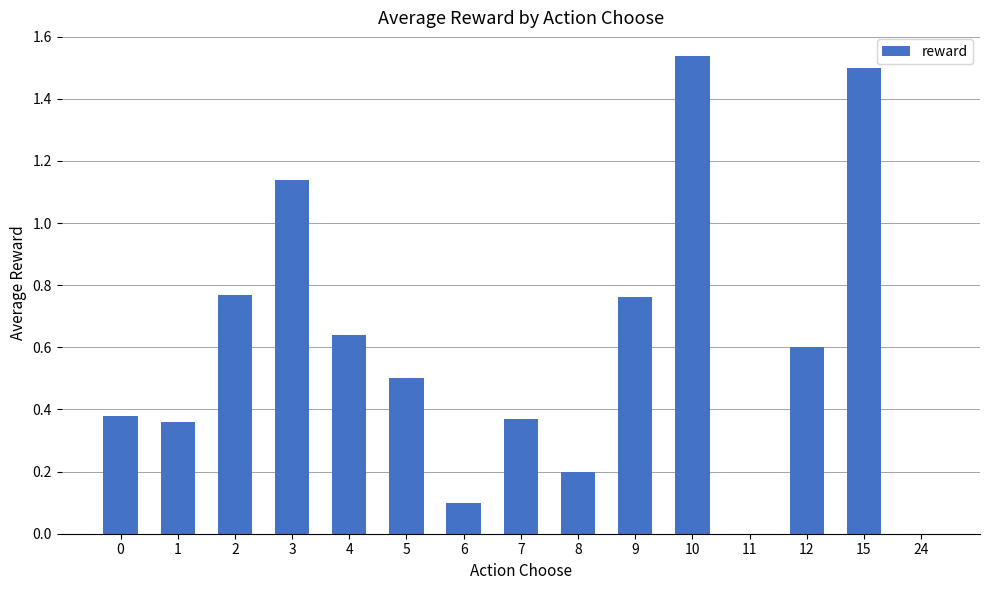

How many data points does each series have?

15